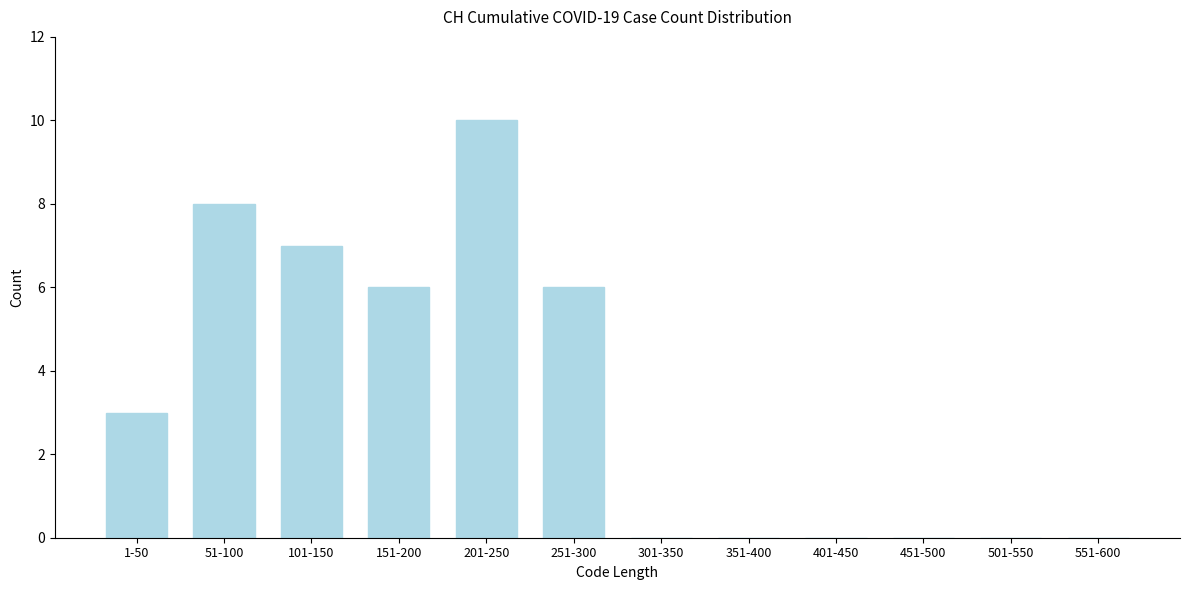

Reading left to right, what are all the values shown in this chart?

1-50=3	51-100=8	101-150=7	151-200=6	201-250=10	251-300=6	301-350=0	351-400=0	401-450=0	451-500=0	501-550=0	551-600=0